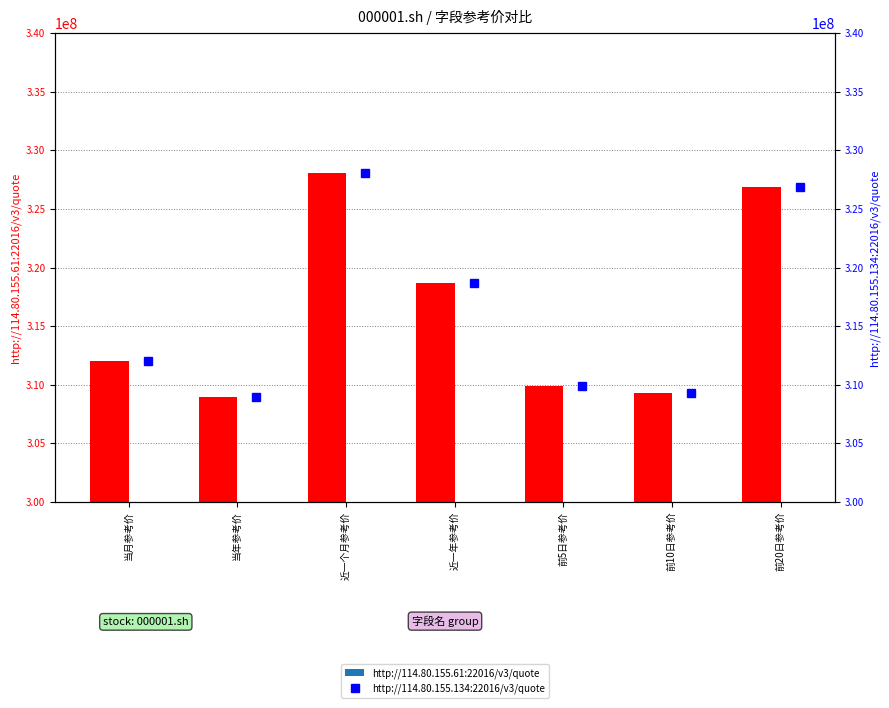

What is the total value across all series at 当年参考价?

617851700